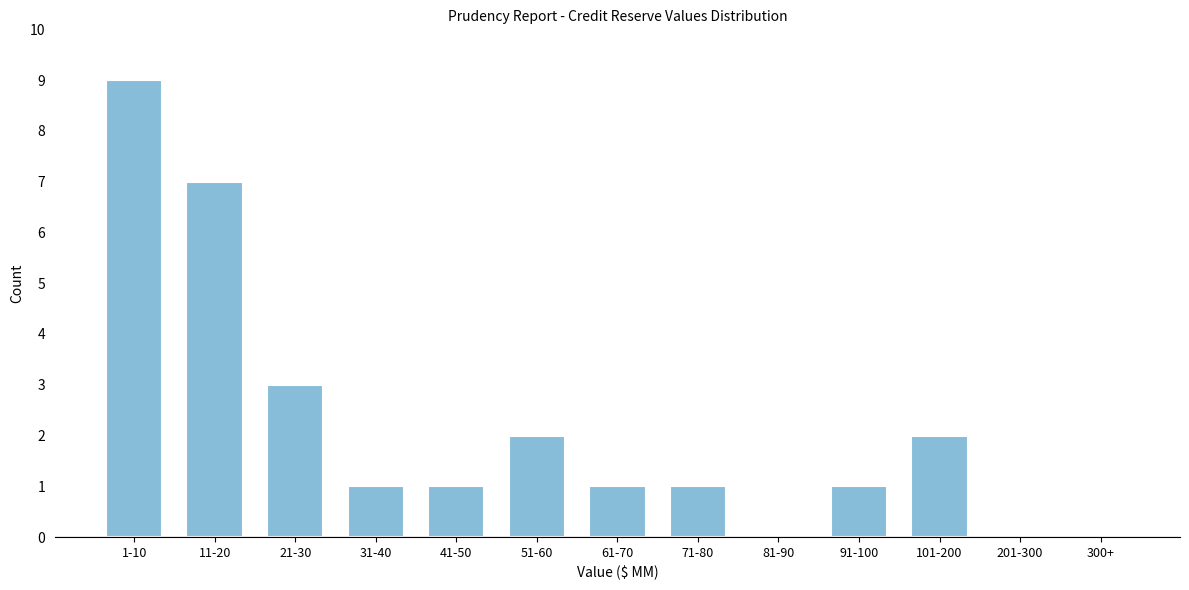

Reading right to left, extract all data points from this chart.

300+=0	201-300=0	101-200=2	91-100=1	81-90=0	71-80=1	61-70=1	51-60=2	41-50=1	31-40=1	21-30=3	11-20=7	1-10=9